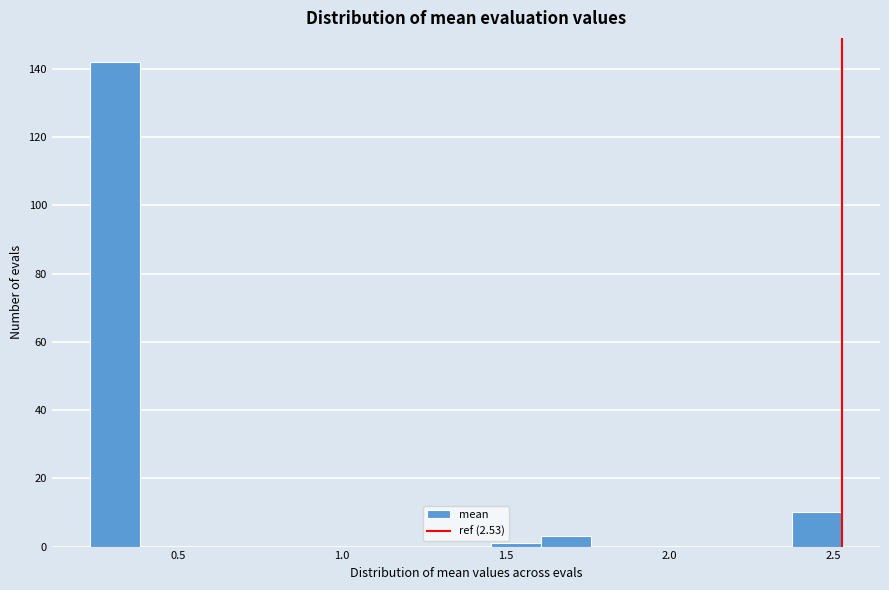

Around what value on the x-axis is the tallest bar? Give the approximate position of its centre, as read against the axis.

0.30